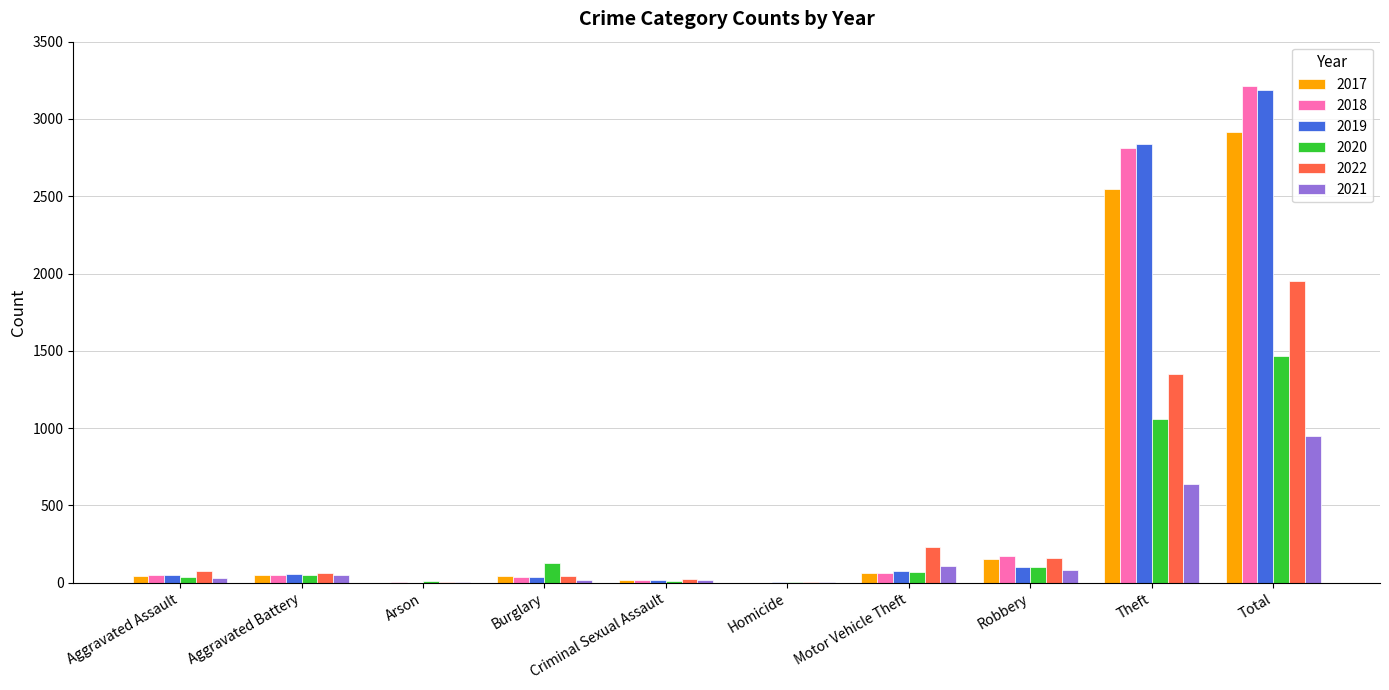

What is the sum of all 2017 values?

5836